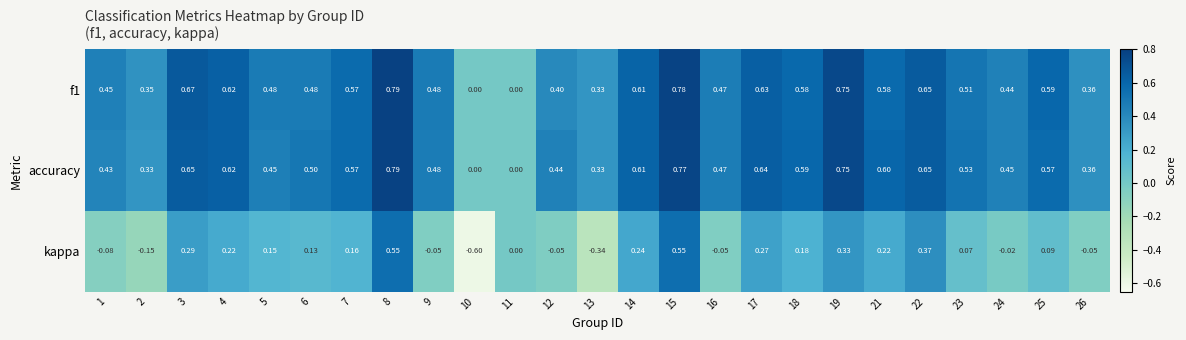

Is the value of accuracy at 14 greater than the value of kappa at 21?

Yes